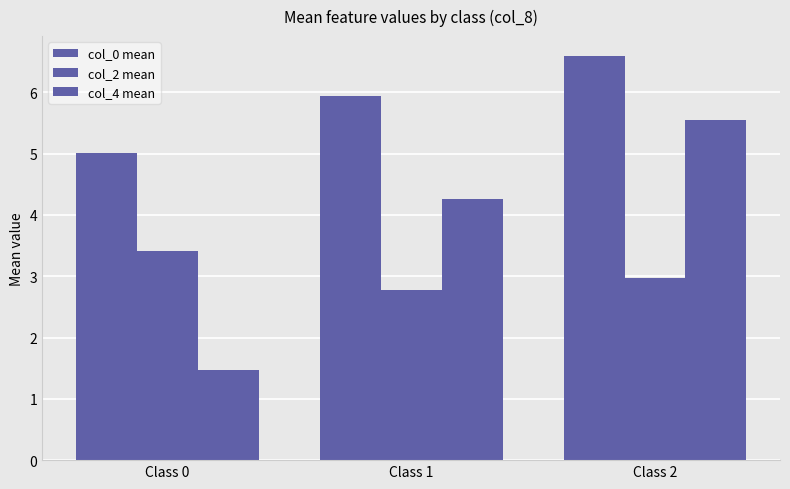

Where is col_4 mean nearest to the value 3?

Class 1